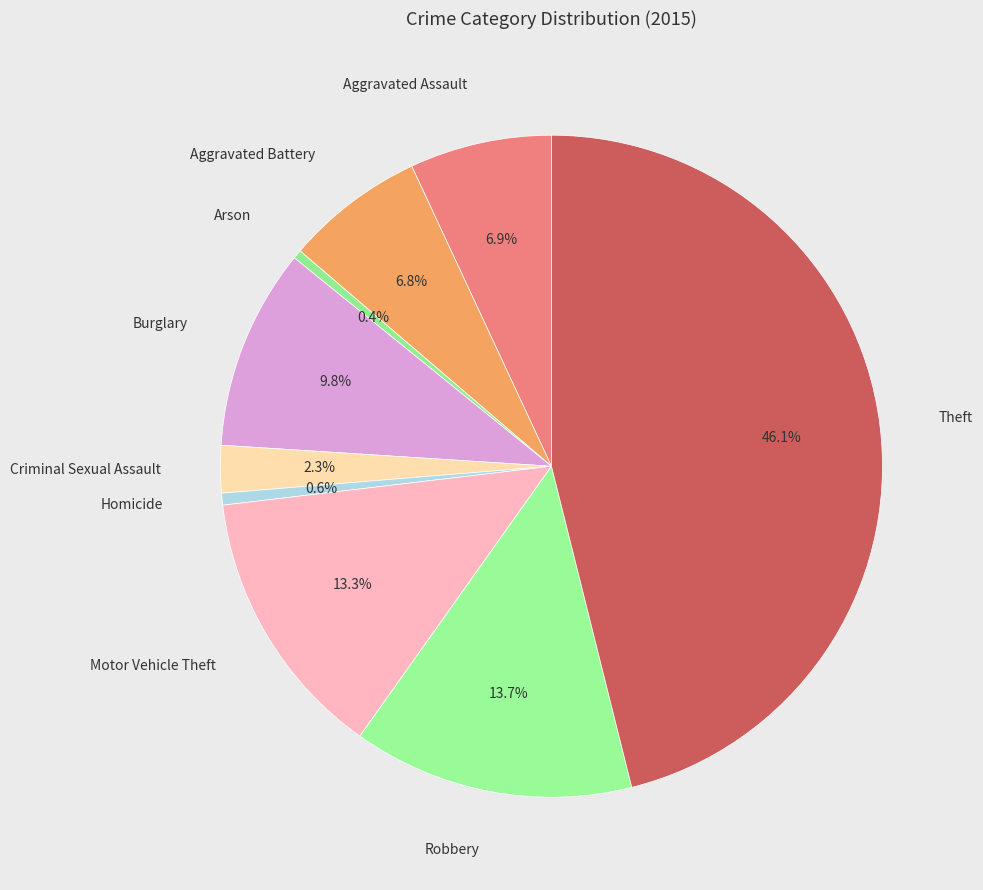

How many segments does this pie chart have?

9